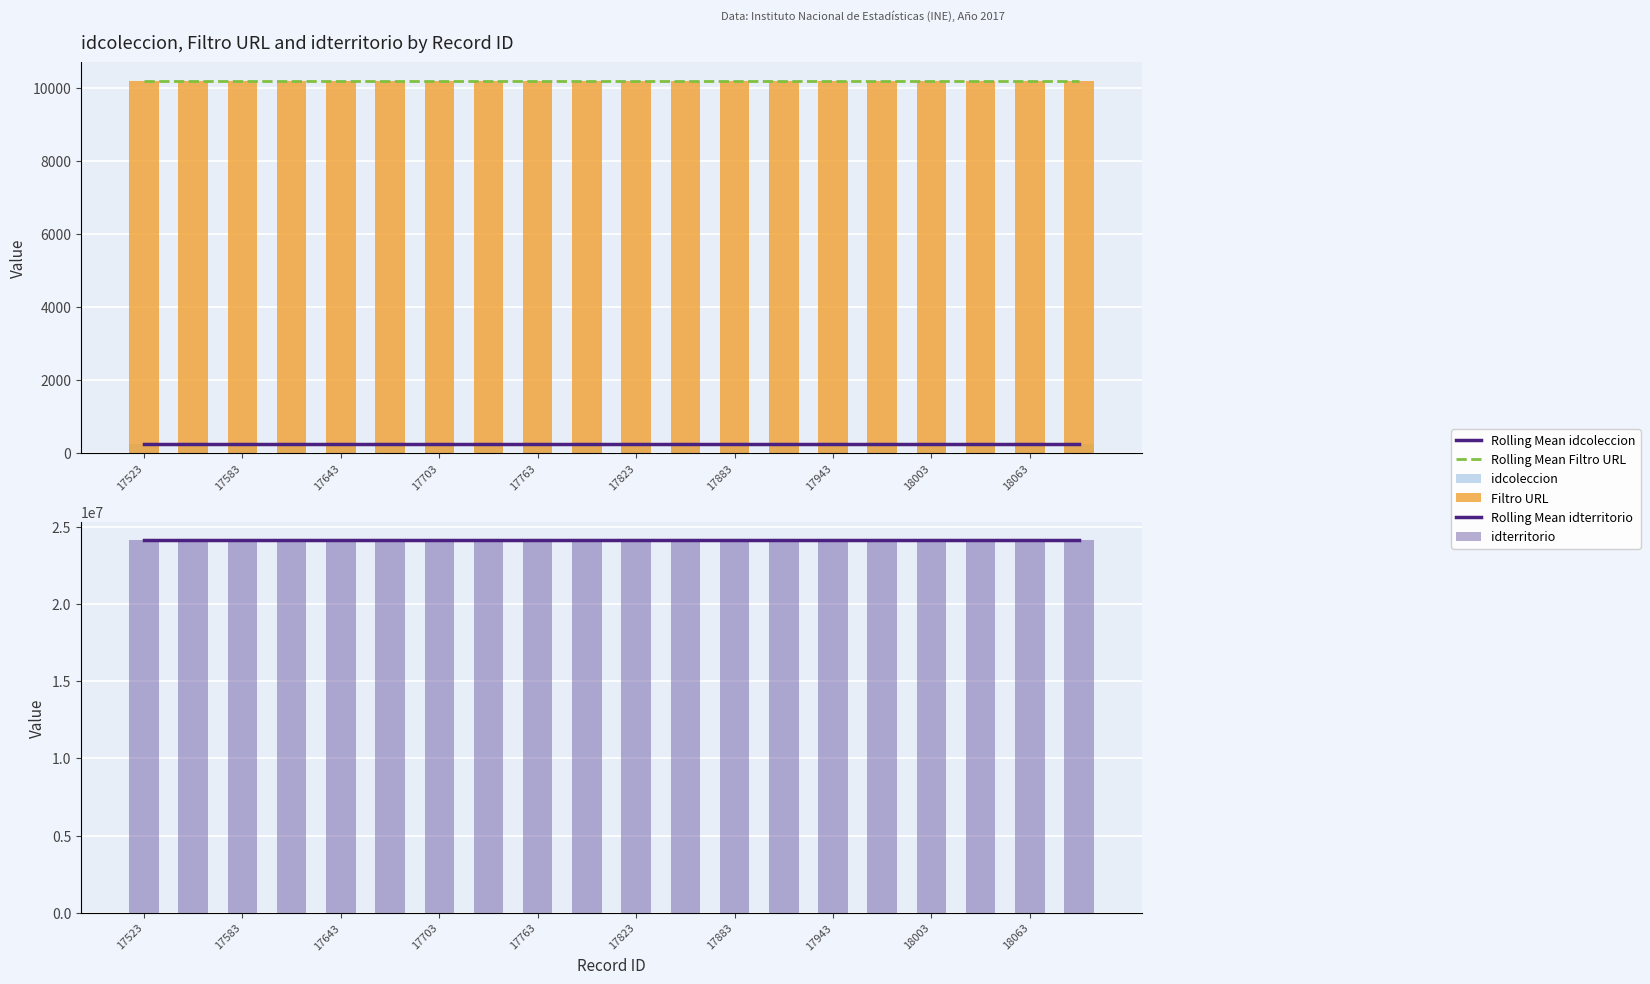

Rank the categories by Rolling Mean idcoleccion value from highest to lowest.

17523, 17583, 17643, 17703, 17763, 17823, 17883, 17943, 18003, 18063, 10, 11, 12, 13, 14, 15, 16, 17, 18, 19